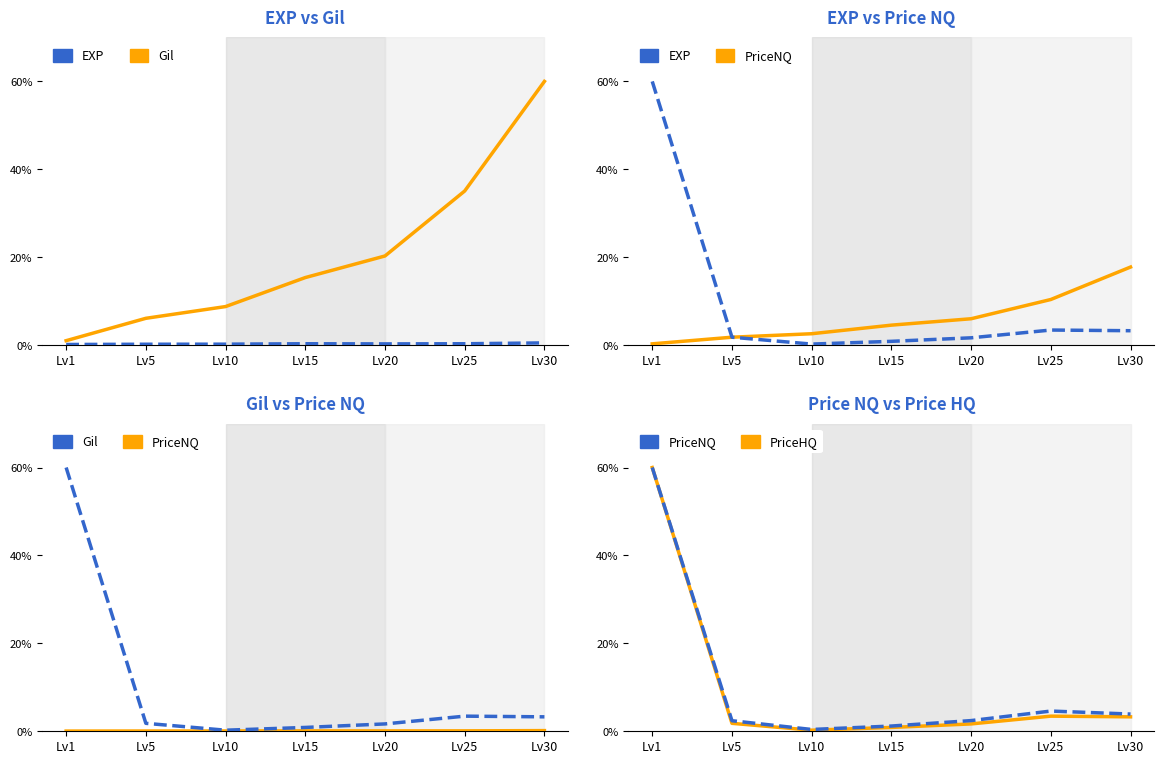

In Avg Price HQ, how many points are higher than both neighbors (excluding endpoints)?

1